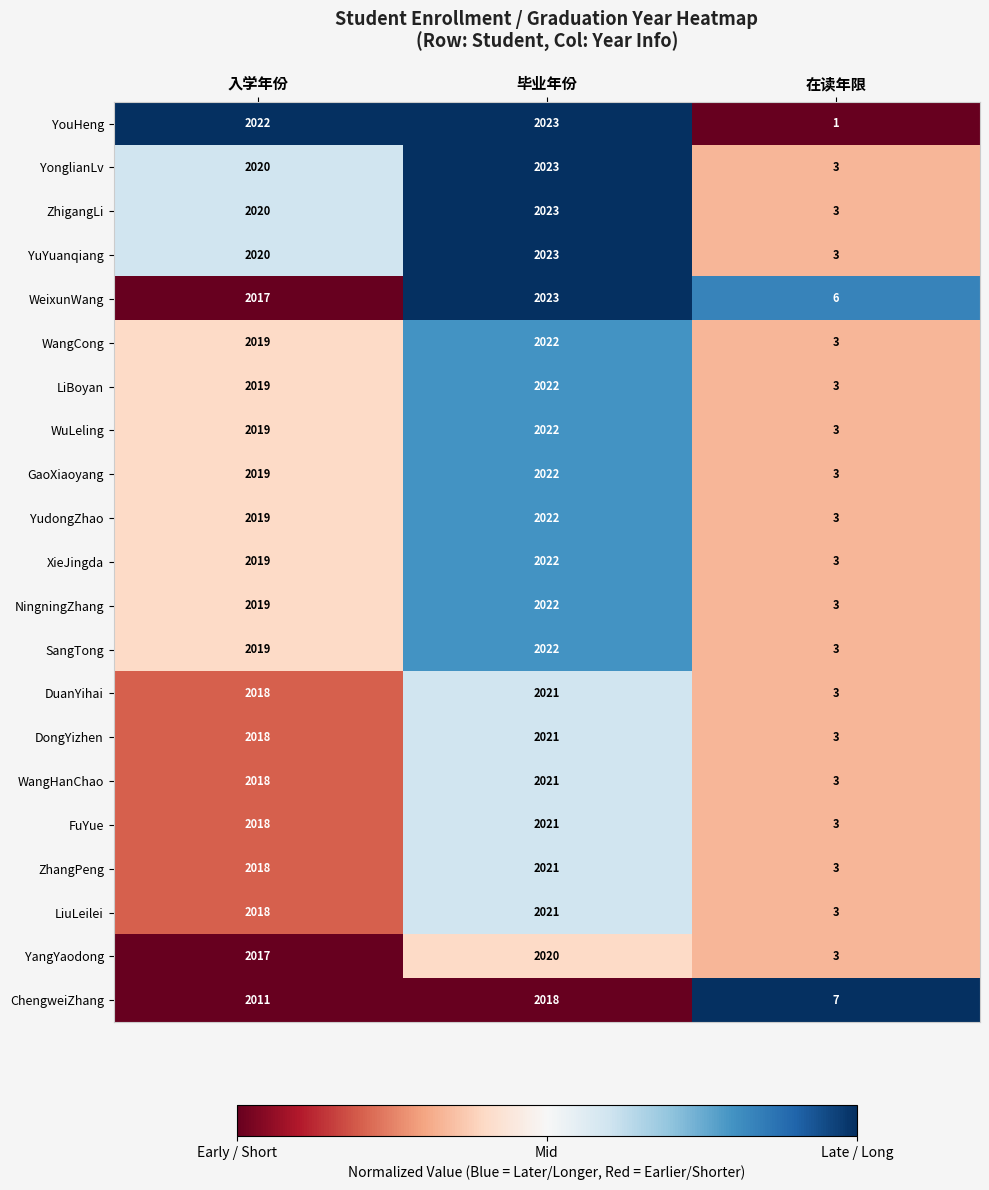

What is the total value across all series at 入学年份?

42387